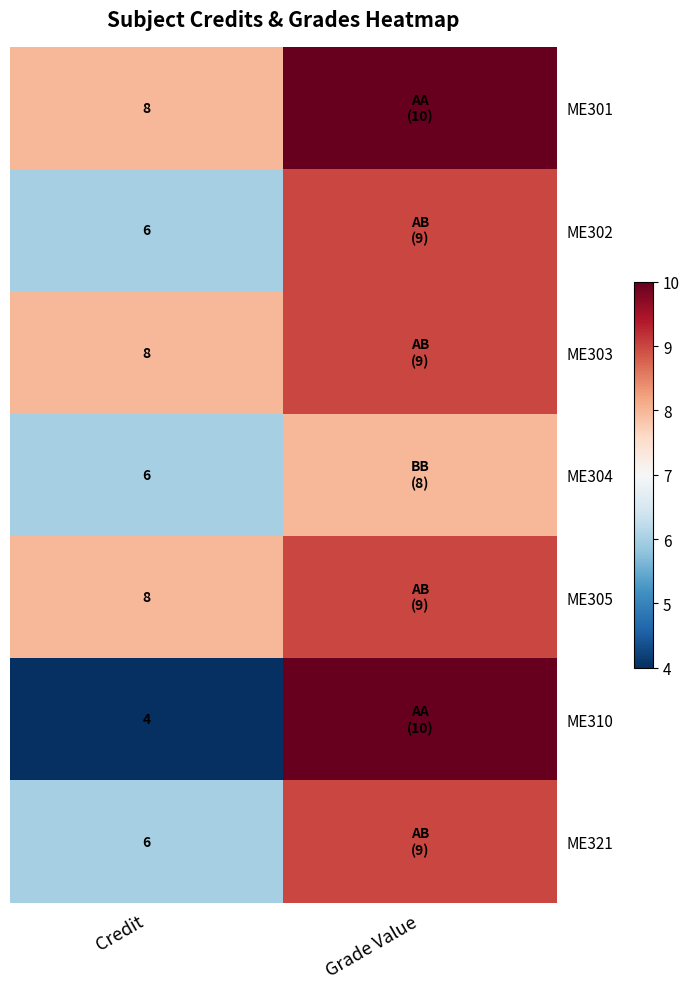

What is the total value across all series at Credit?

46